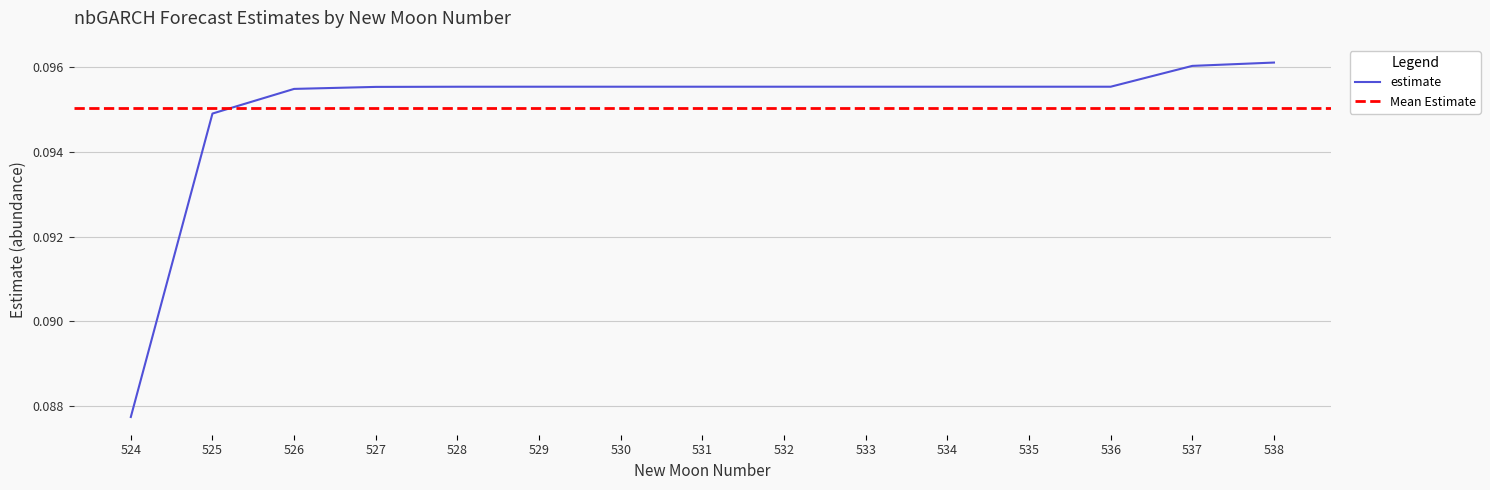

What is the value of the 6th point from the left?

0.1